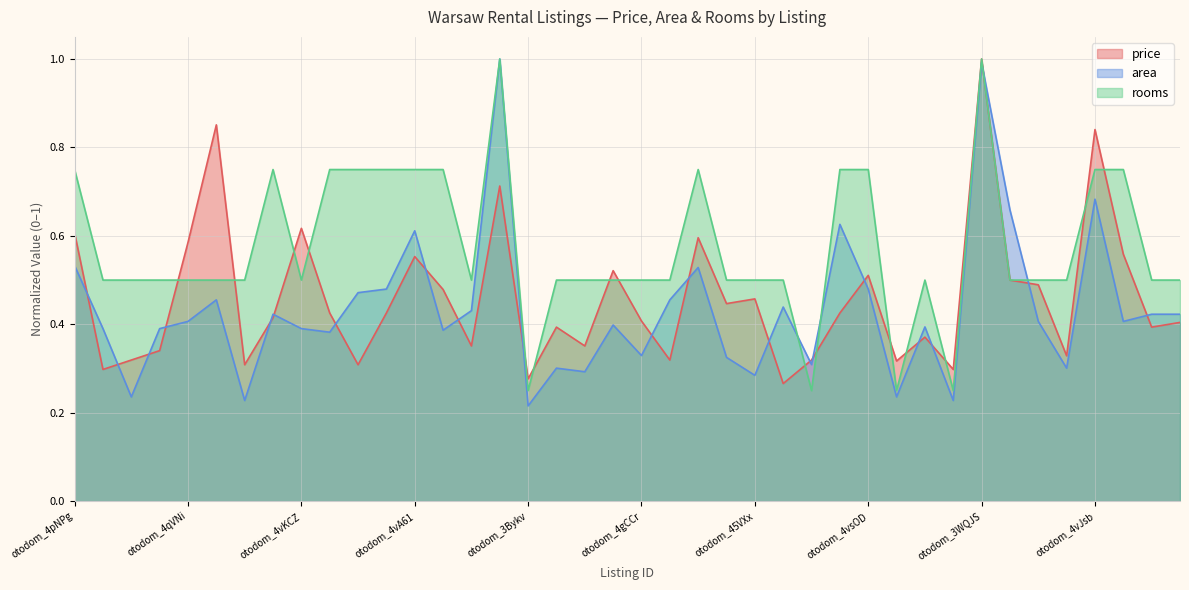

The value of rooms at otodom_4uyfw is 0.4. True or false?

False